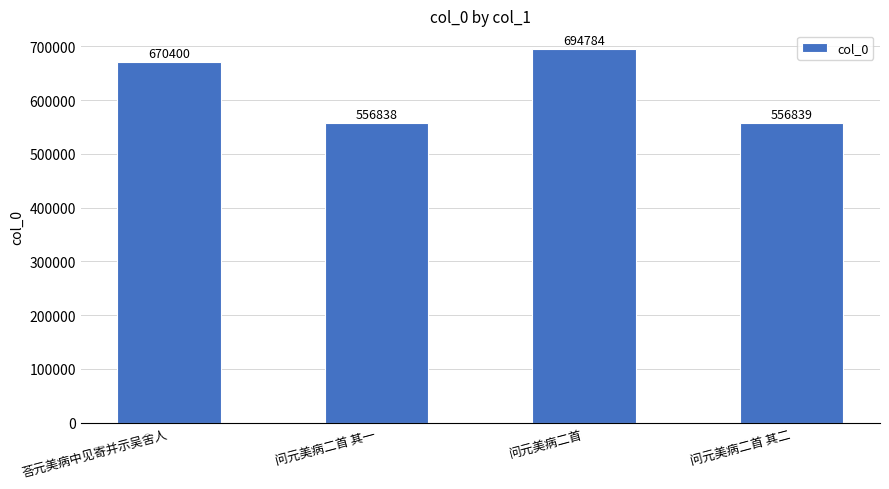

How many values are below 670400?

2